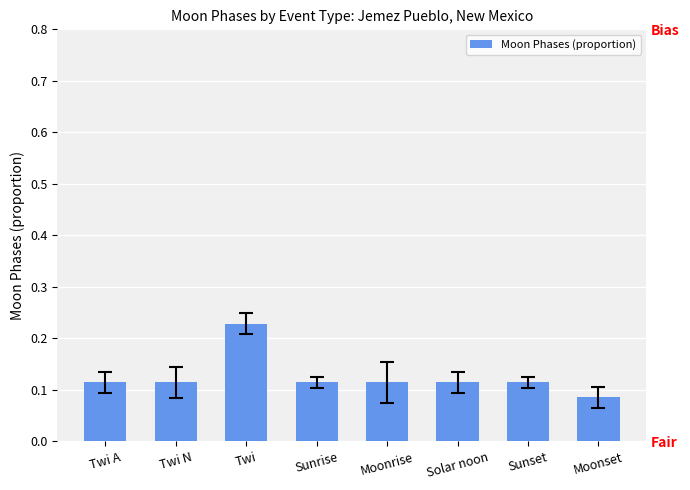

How many distinct data groups are displayed?

1